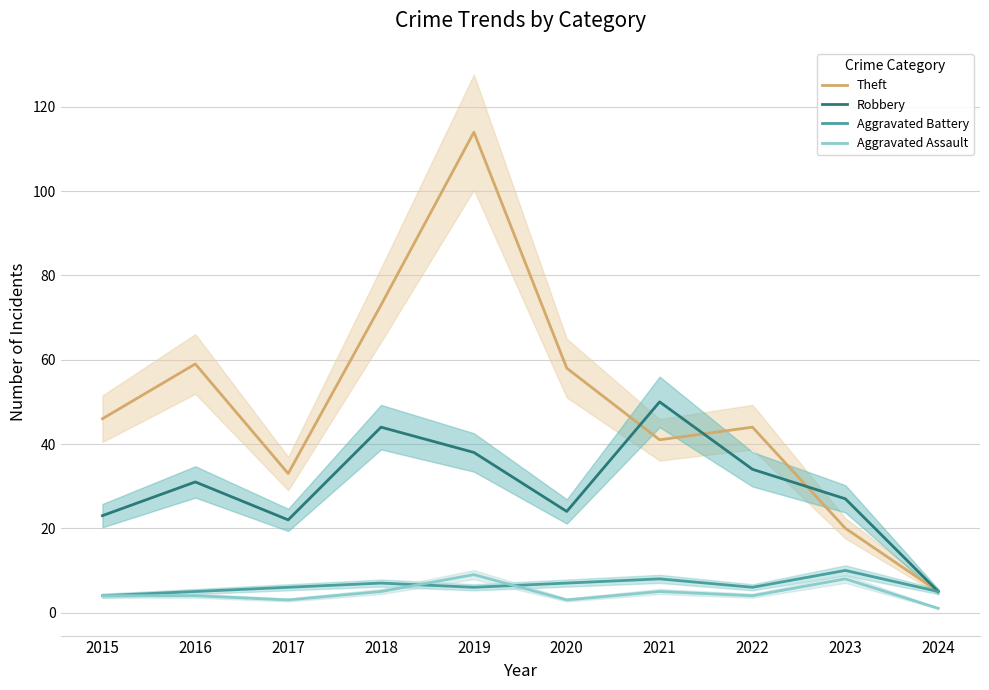

Is it true that Theft equals 18 at 2021?

False